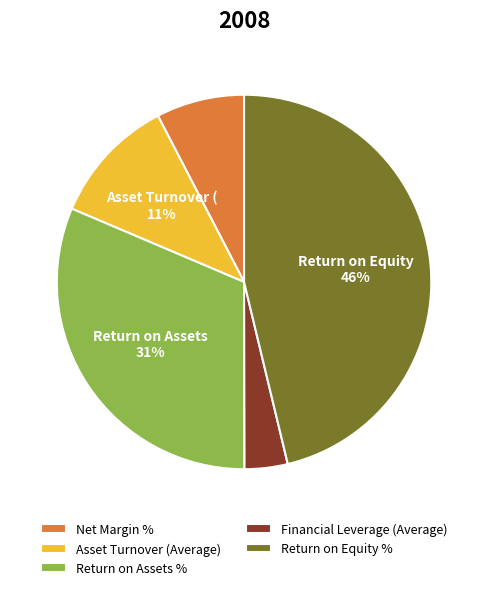

Is the sum of Return on Equity % and Return on Assets % greater than half?

Yes